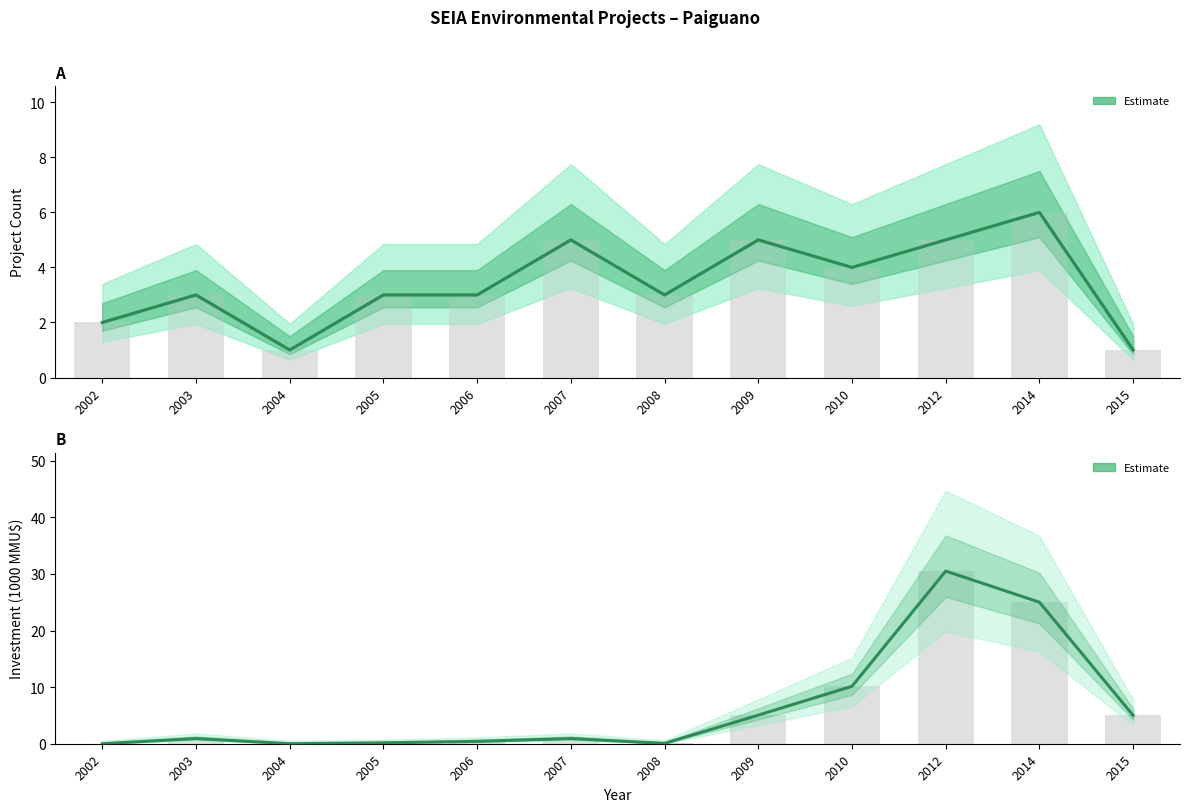

True or false: the data shows 5.0 at 2009.

True